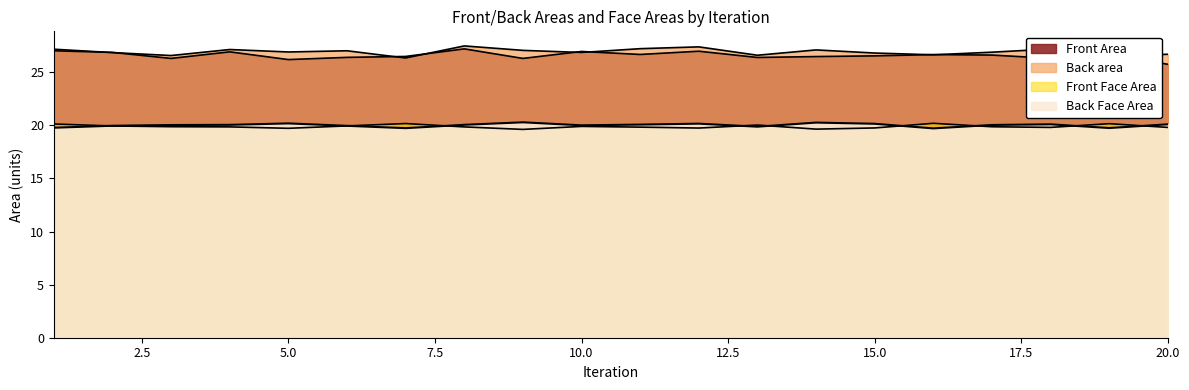

Reading left to right, what are all the values shown in this chart?

Front Area: 27.0	26.9	26.3	26.9	26.2	26.4	26.5	27.2	26.3	27.0	26.7	27.0	26.4	26.5	26.5	26.7	26.6	26.3	26.7	25.8
Back area: 27.2	26.9	26.6	27.1	26.9	27.0	26.3	27.5	27.1	26.9	27.2	27.4	26.6	27.1	26.8	26.6	26.9	27.2	26.5	26.7
Front Face Area: 20.1	19.9	19.9	19.9	19.7	19.9	20.2	19.9	19.6	19.9	19.8	19.7	20.0	19.6	19.8	20.2	19.9	19.8	20.2	19.8
Back Face Area: 19.8	20.0	20.0	20.0	20.2	20.0	19.7	20.1	20.3	20.0	20.1	20.2	19.9	20.3	20.1	19.7	20.0	20.1	19.7	20.1